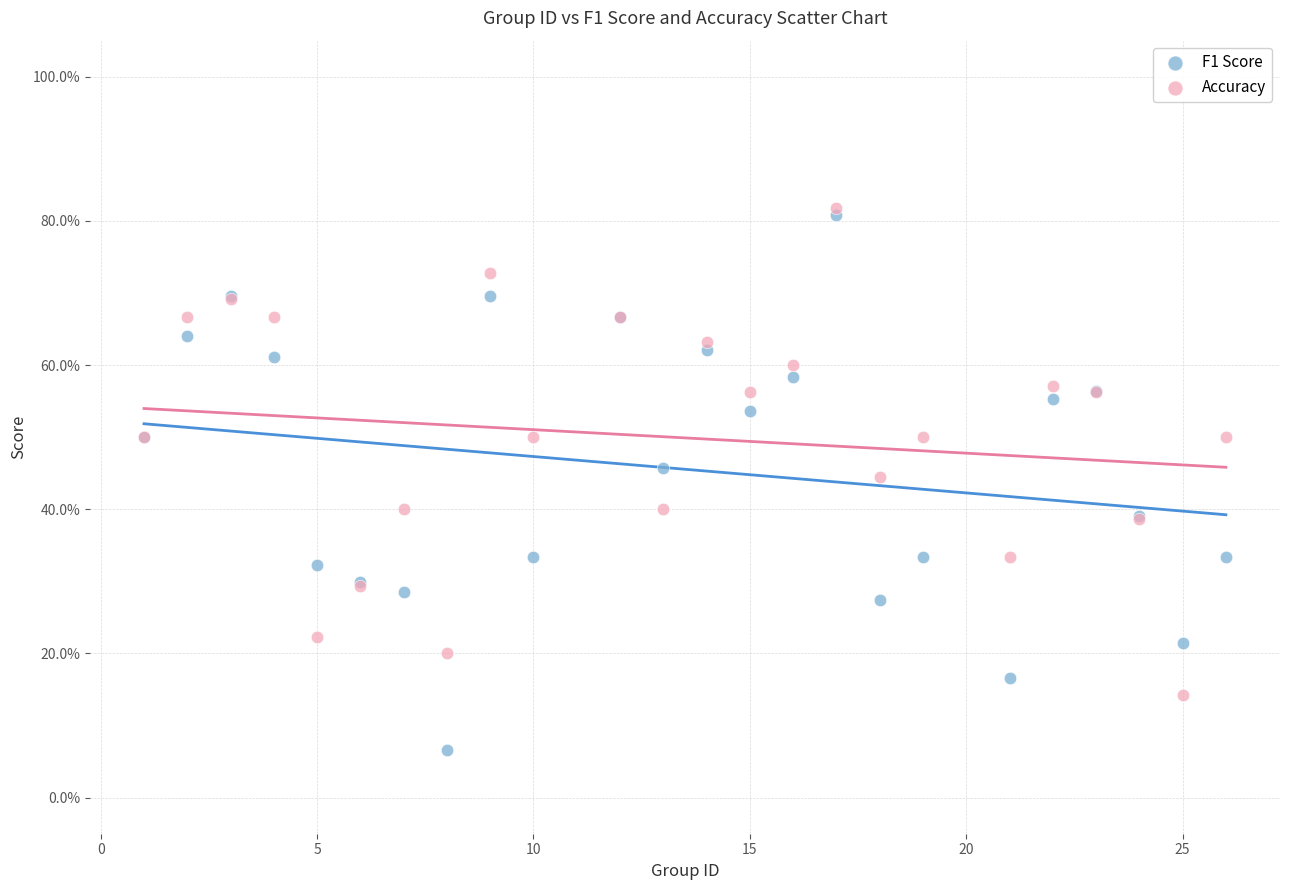

What are all the series names shown in the legend?

F1 Score, Accuracy